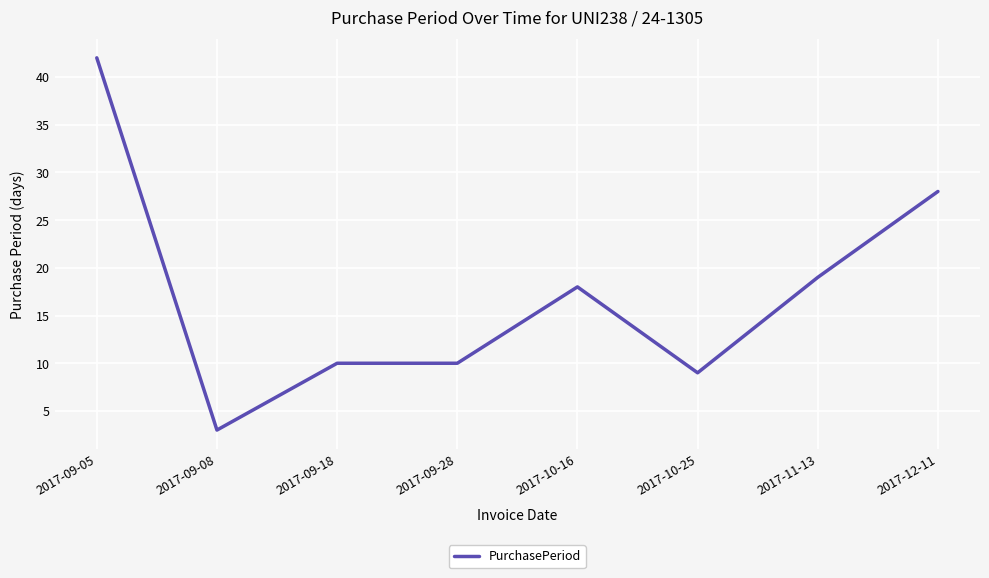

What is the change in value from 2017-10-16 to 2017-11-13?

+1